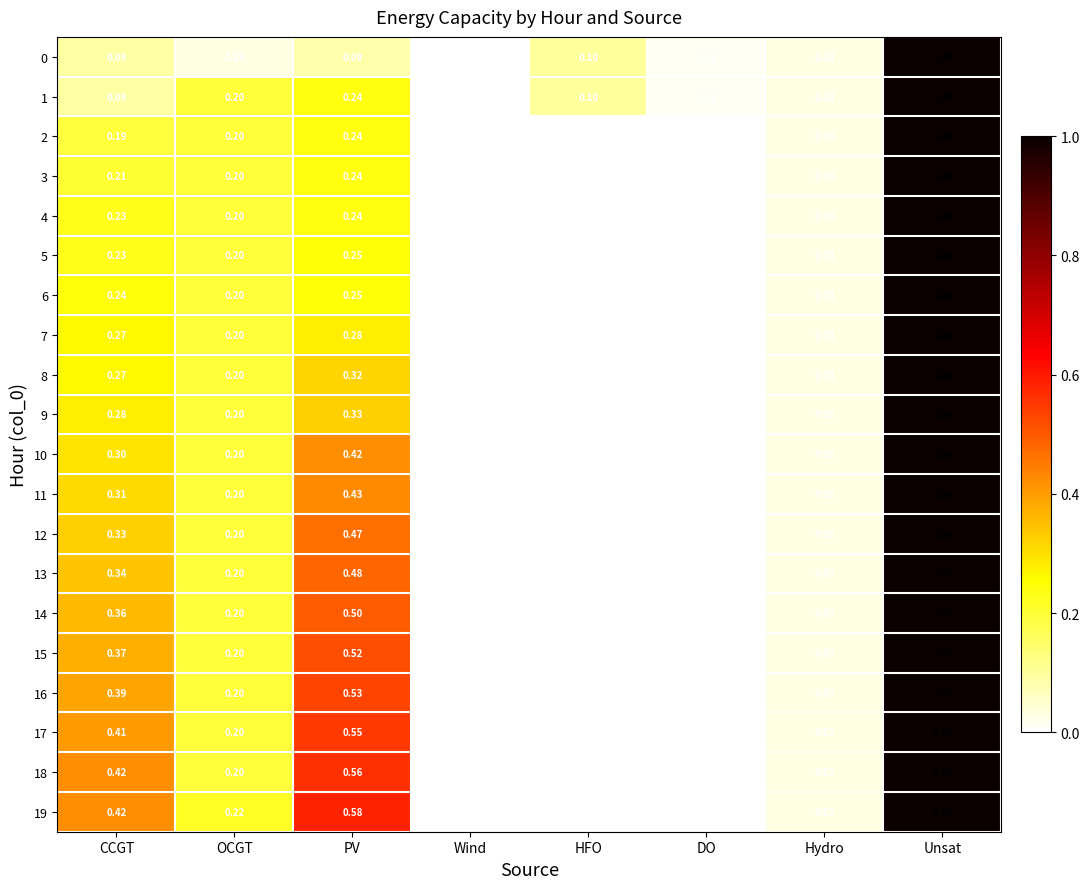

Is the value of 10 at Hydro greater than the value of 11 at Unsat?

No